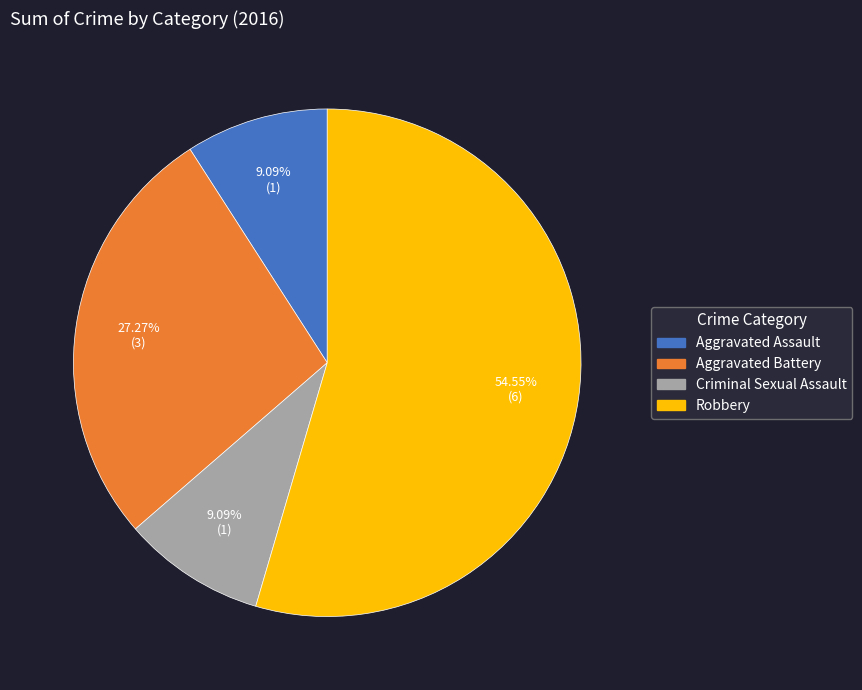

Is there any slice that represents more than half of the pie?

Yes